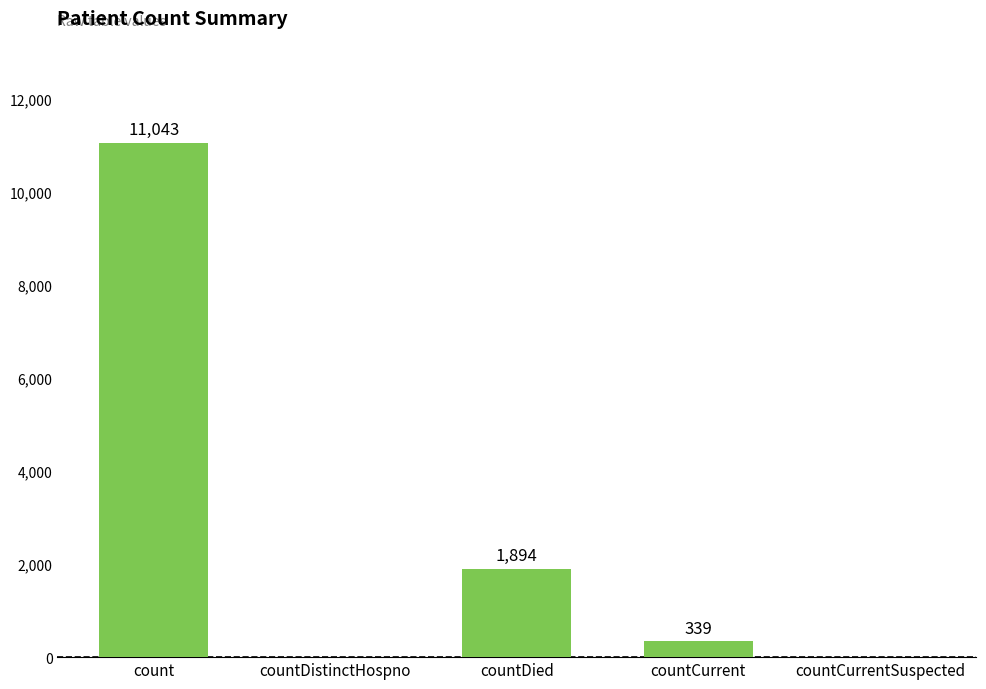

The value at countDistinctHospno is 0. True or false?

True